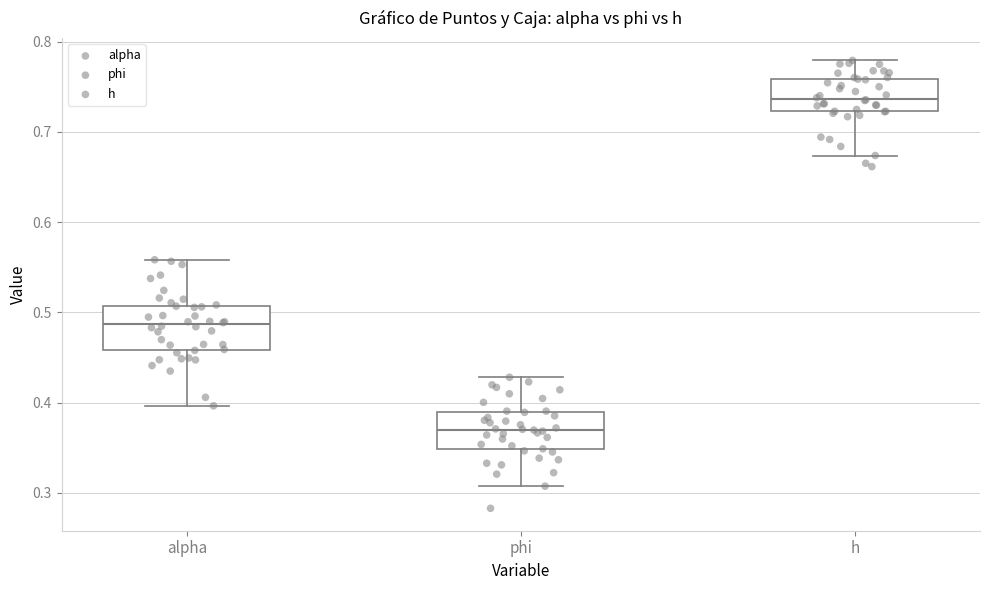

Reading left to right, read every box against the y-axis: the position of its median line, the range the box covers, and the ends of its whiskers. The values are not printed on the chart, so give them approximately, as read against the axis.

alpha: median 0.49, box 0.46 to 0.51, whiskers 0.40 to 0.56
phi: median 0.37, box 0.35 to 0.39, whiskers 0.31 to 0.43
h: median 0.74, box 0.72 to 0.76, whiskers 0.67 to 0.78